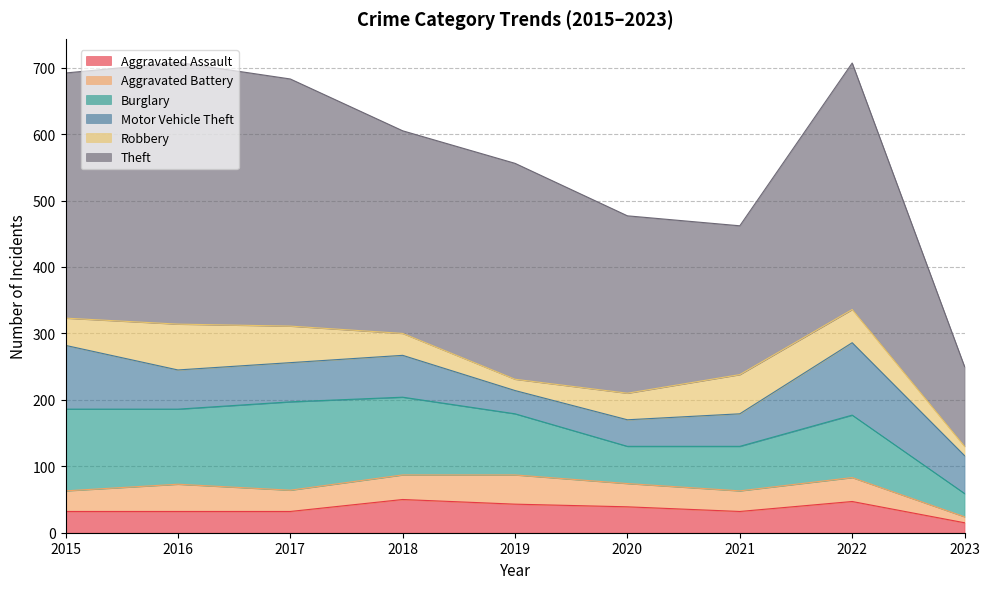

Rank the series by their maximum value, from lowest to highest.

Aggravated Battery, Aggravated Assault, Robbery, Motor Vehicle Theft, Burglary, Theft